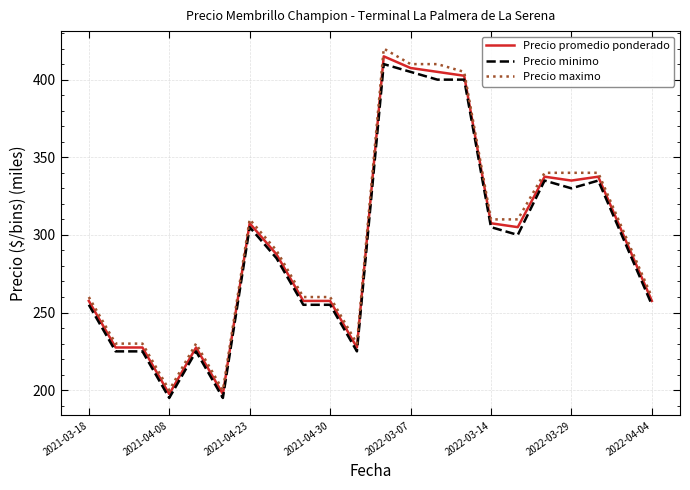

At how many categories does at least one series exceed 223?

20